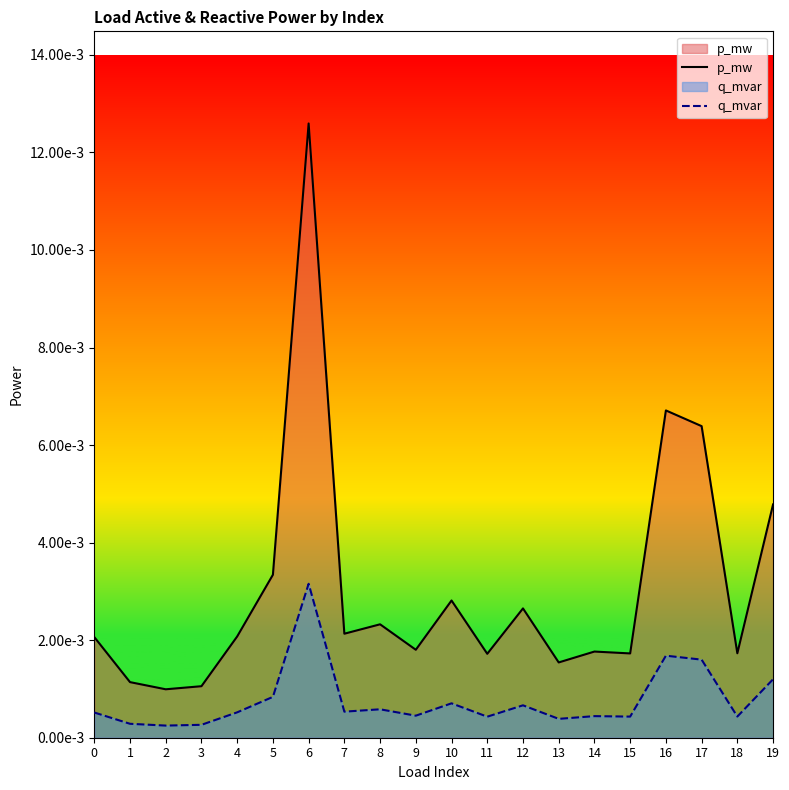

Which has a higher value, 3 or 2?

3